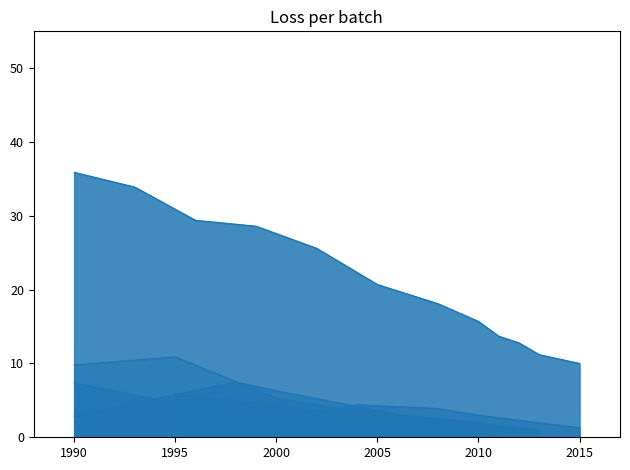

Does the chart have visible grid lines?

No